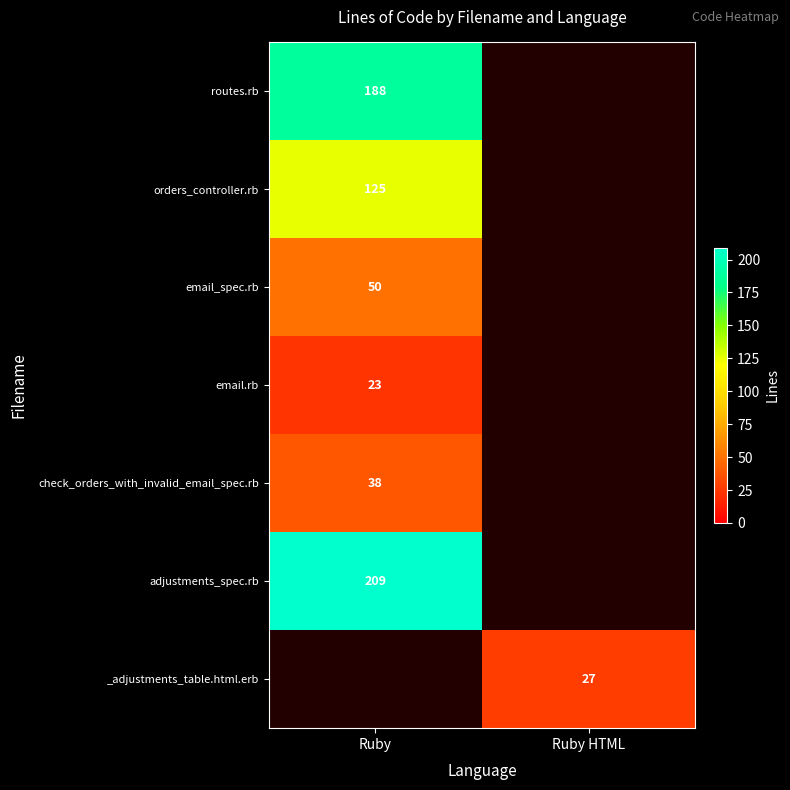

True or false: _adjustments_table.html.erb has a value of 27 at Ruby HTML.

True